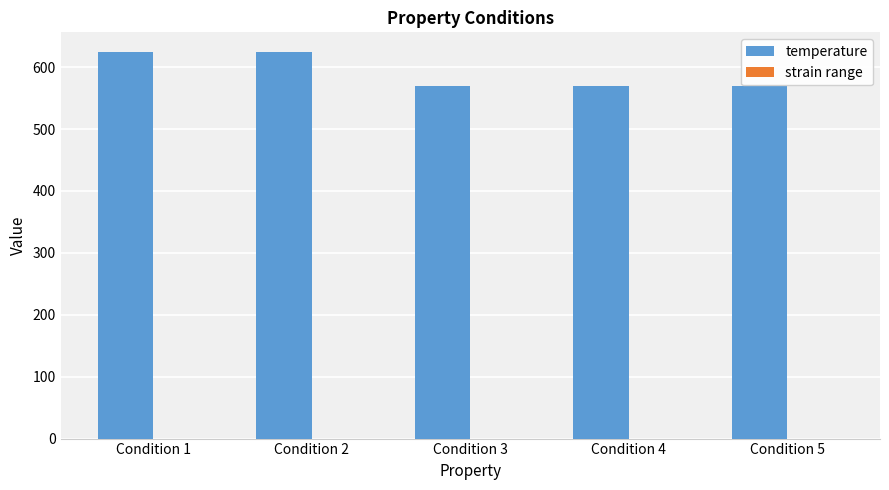

Which series has the largest total across all categories?

temperature